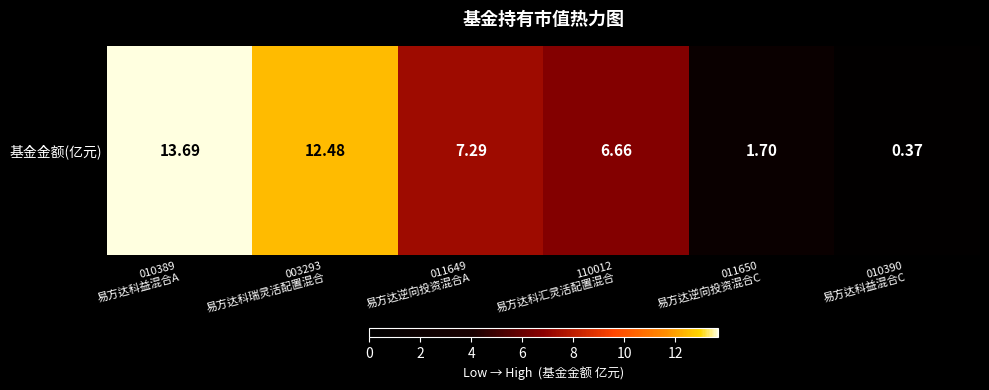

What is the change in value from 110012
易方达科汇灵活配置混合 to 010390
易方达科益混合C?

-6.3